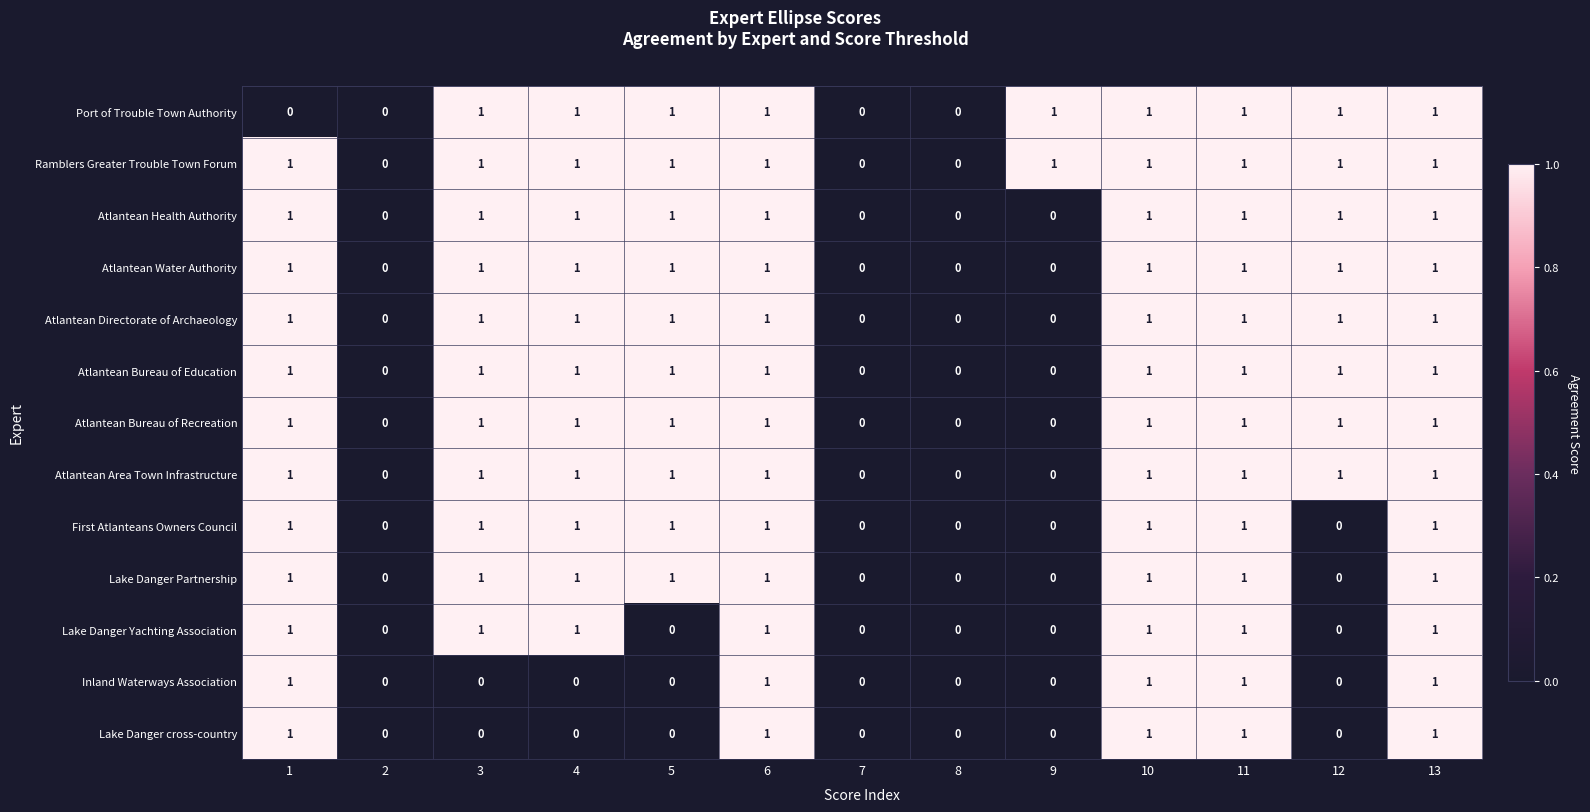

Count the Atlantean Water Authority values in the range 0 to 1.

13